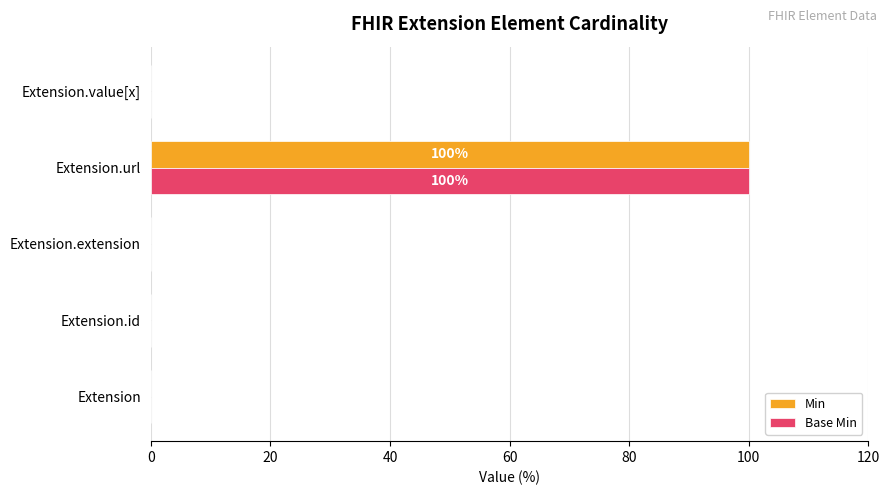

Which category has the highest value in the Min series?

Extension.url